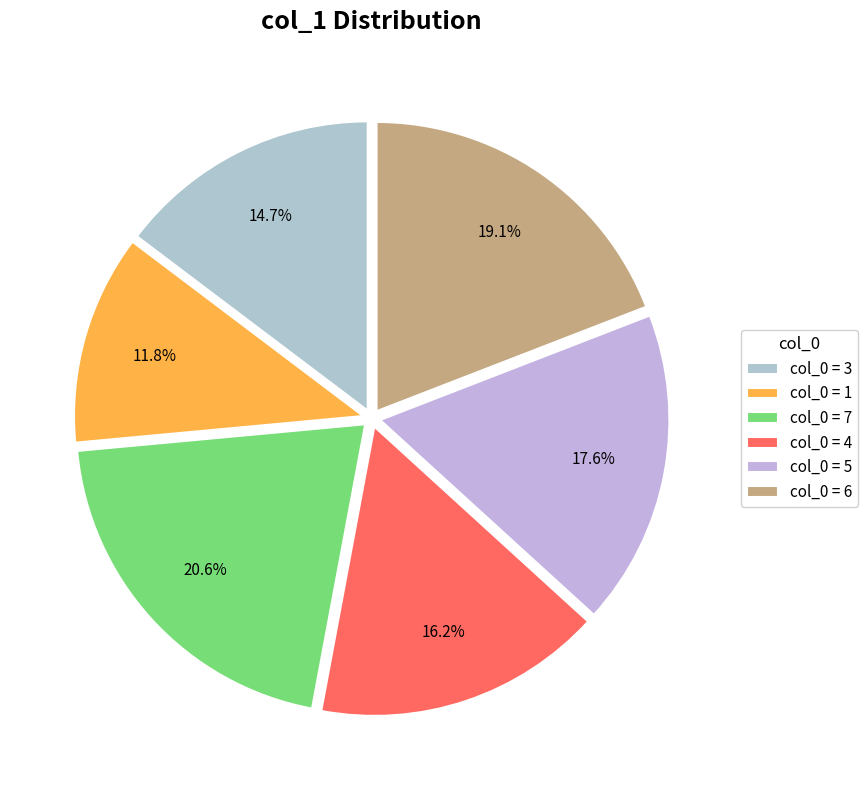

Count the number of slices in the pie.

6